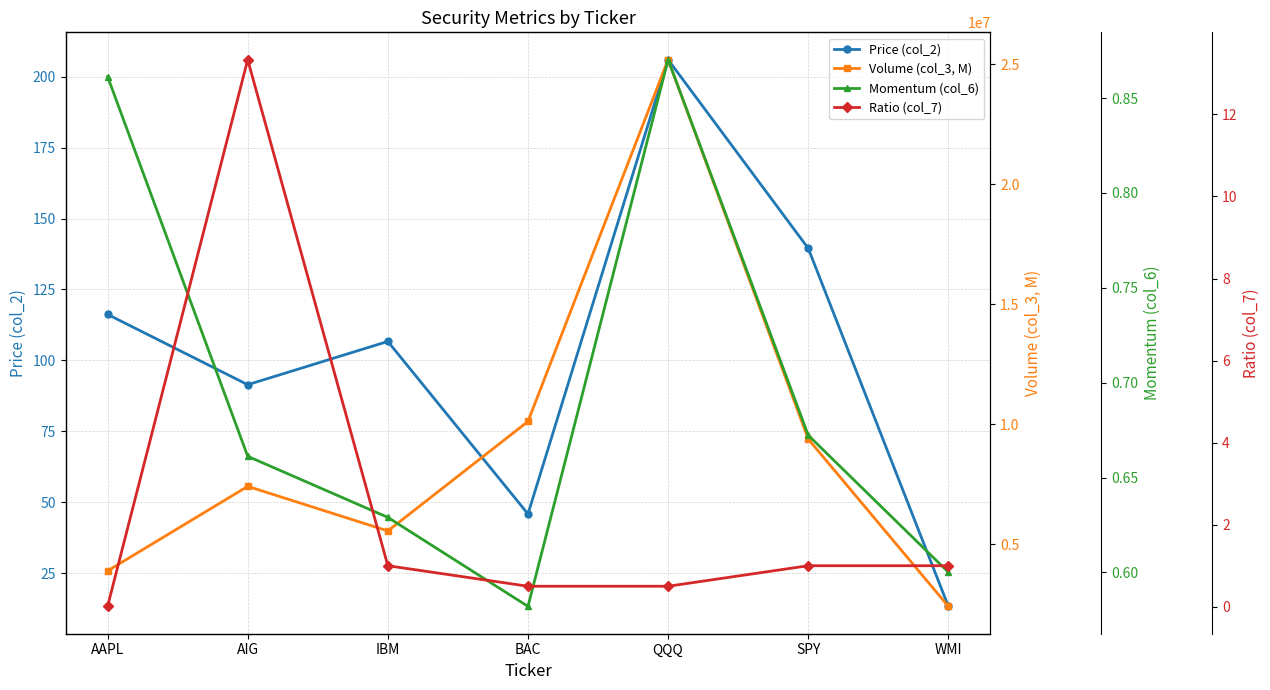

What is the label of the 1st point from the right?

WMI